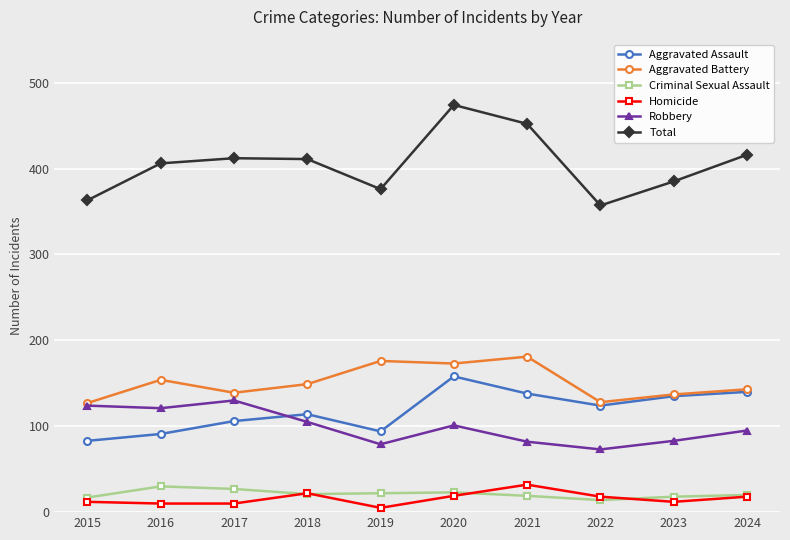

What is the average value of the Homicide series?

16